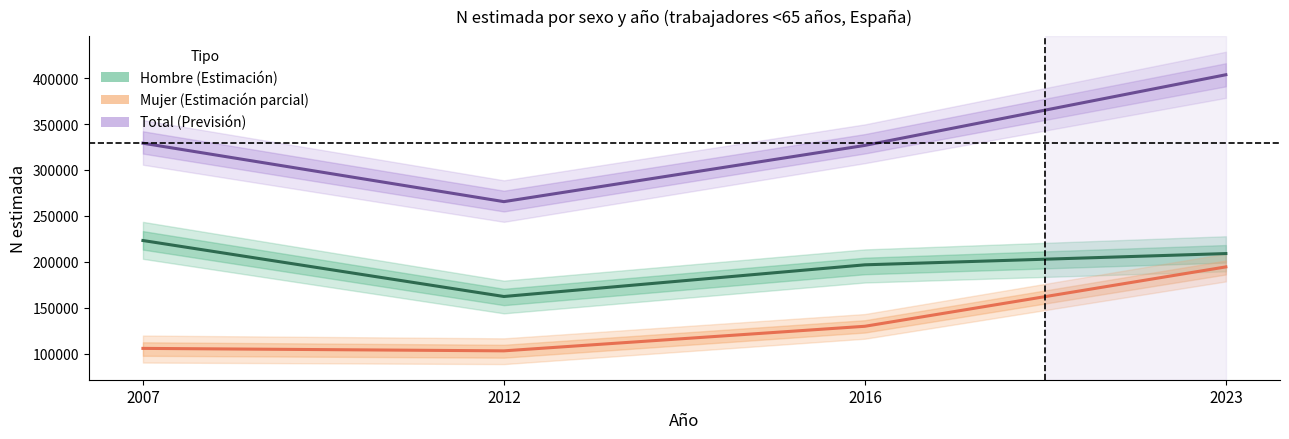

What is the difference between the second highest and minimum values in the Total (Previsión) series?

63590